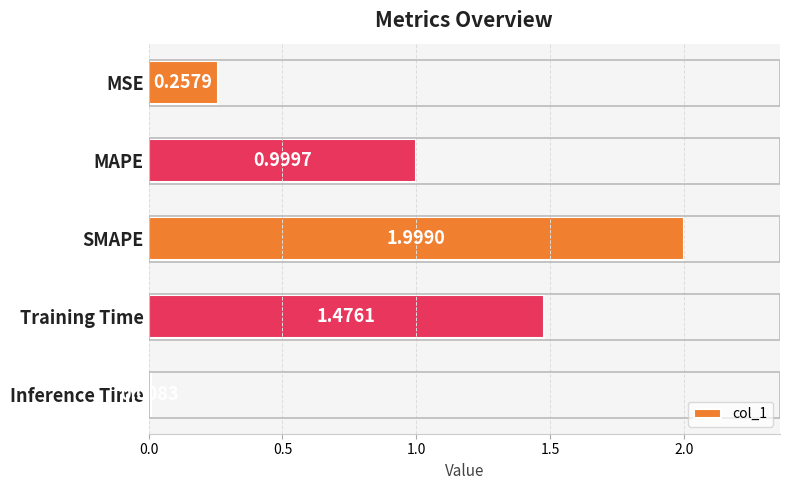

What is the greatest value displayed?

2.0